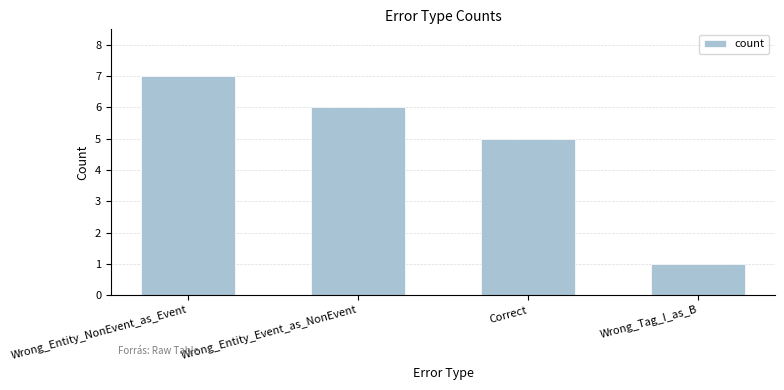

What is the average value?

5